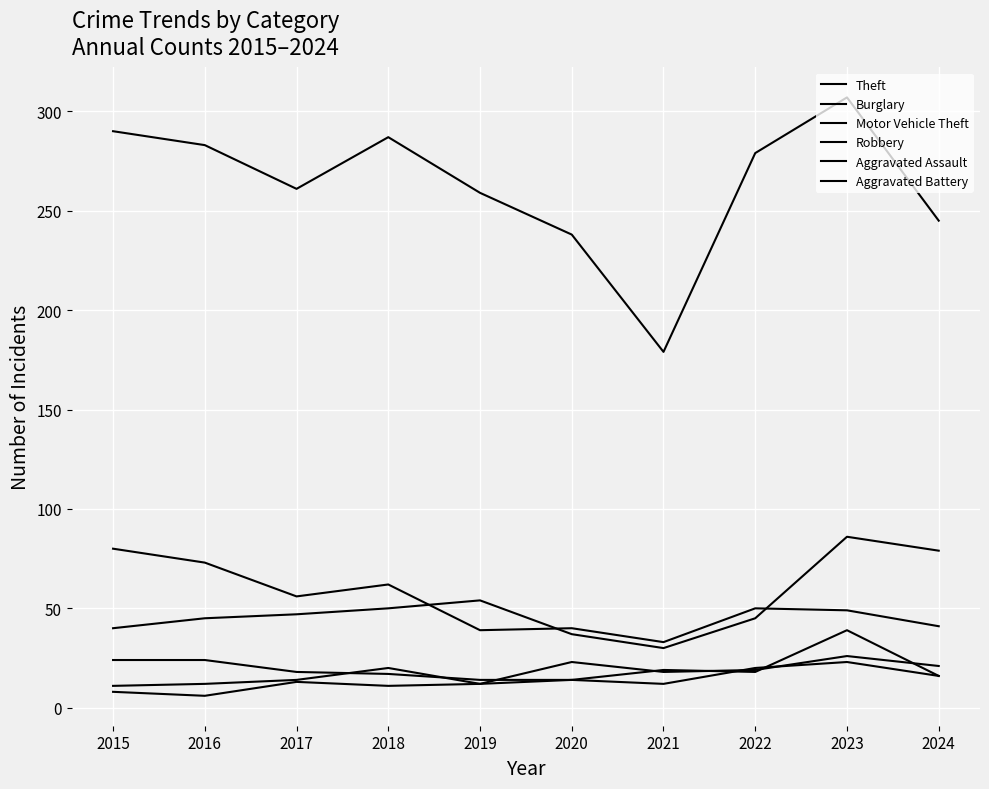

How many lines are shown in the chart?

6